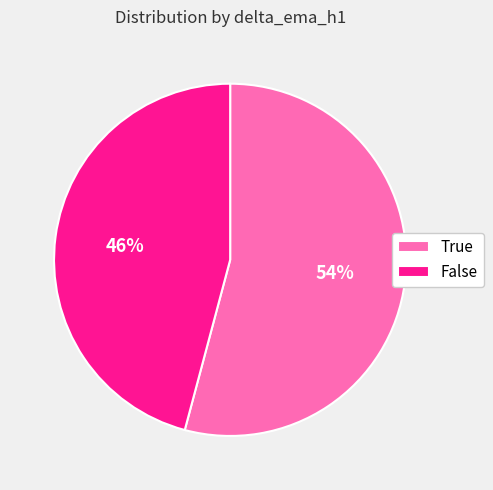

To the nearest percent, what is the combined percentage of False and True?

100%